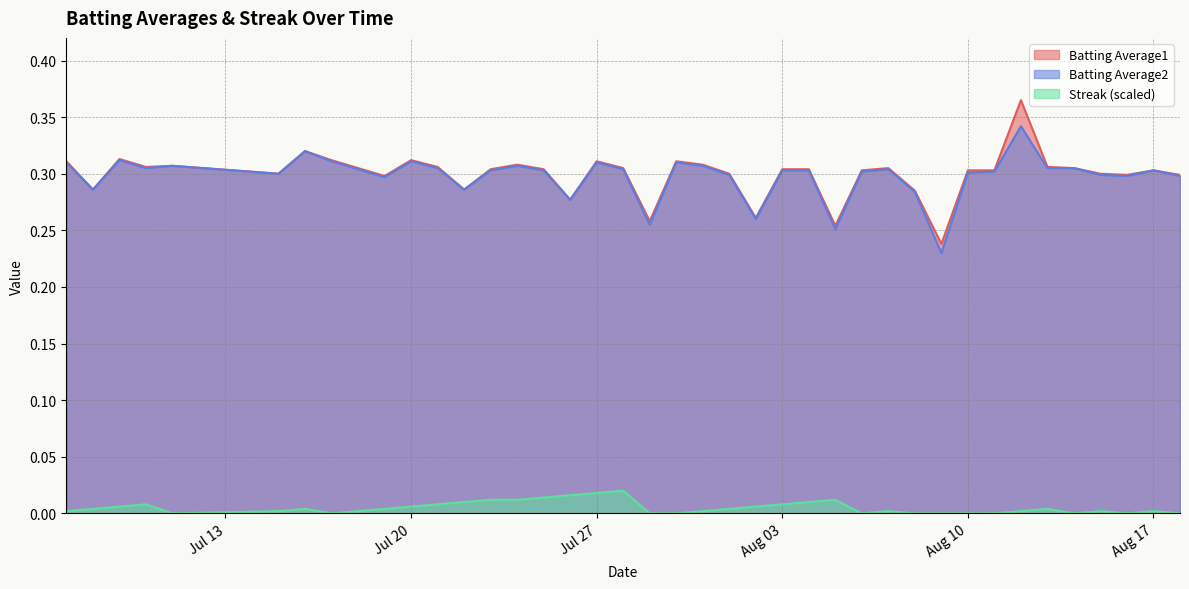

What is the lowest value of the Batting Average2 series?

0.2